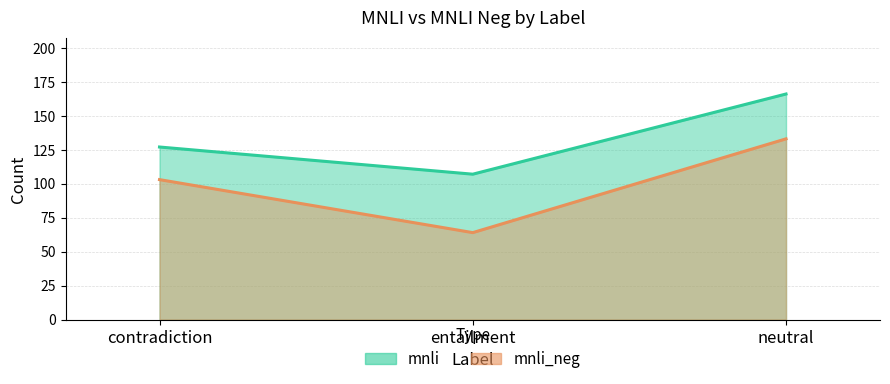

Where does the mnli series first go above 127?

neutral